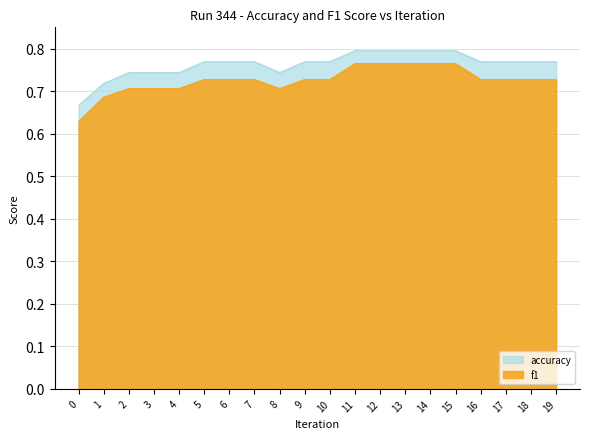

What is the smallest value displayed?

0.6